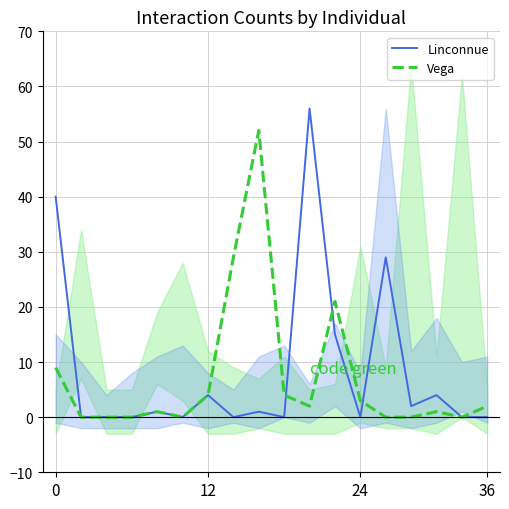

The Linconnue series shows 0 at 24. True or false?

True